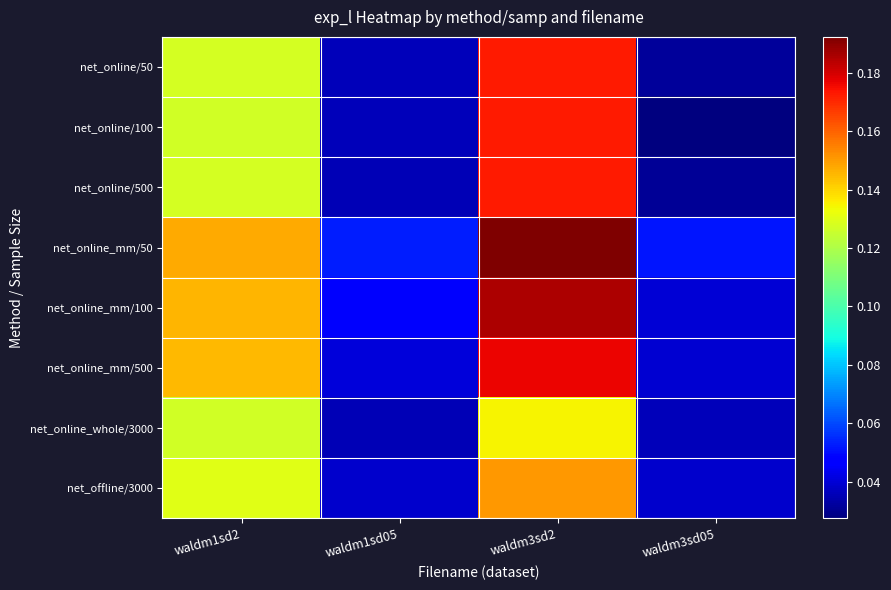

How many categories are shown in the chart?

4